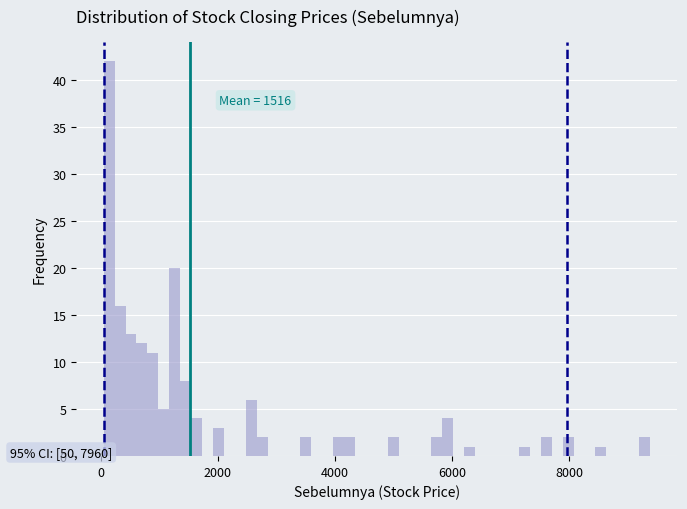

Read against the x-axis, roughly where is the centre of the tallest bar?

200